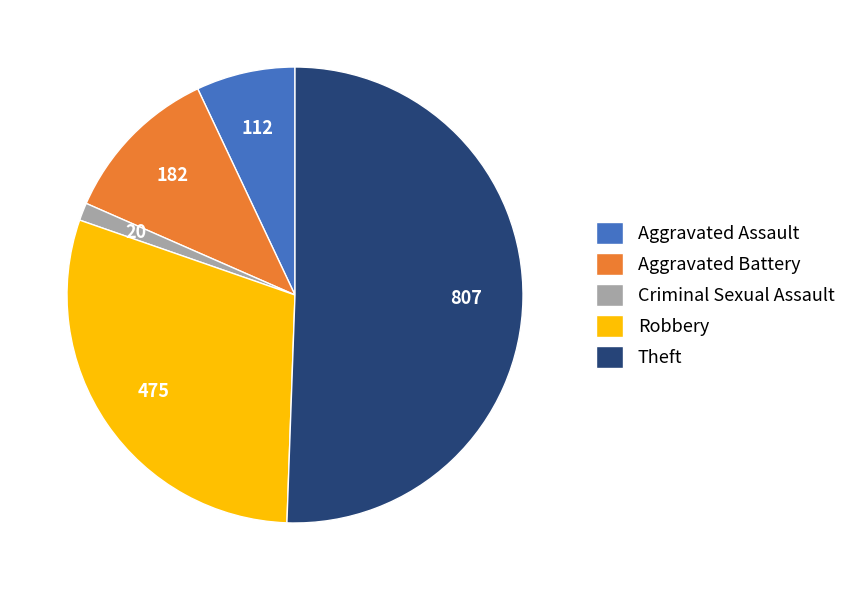

What is the majority slice?

Theft